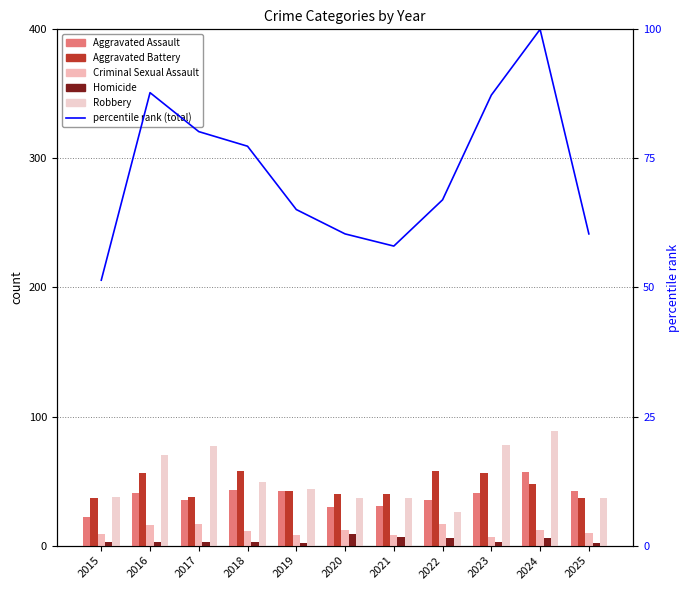

Reading left to right, what are all the values shown in this chart?

Aggravated Assault: 2015=22.0	2016=41.0	2017=35.0	2018=43.0	2019=42.0	2020=30.0	2021=31.0	2022=35.0	2023=41.0	2024=57.0	2025=42.0
Aggravated Battery: 2015=37.0	2016=56.0	2017=38.0	2018=58.0	2019=42.0	2020=40.0	2021=40.0	2022=58.0	2023=56.0	2024=48.0	2025=37.0
Criminal Sexual Assault: 2015=9.0	2016=16.0	2017=17.0	2018=11.0	2019=8.0	2020=12.0	2021=8.0	2022=17.0	2023=7.0	2024=12.0	2025=10.0
Homicide: 2015=3.0	2016=3.0	2017=3.0	2018=3.0	2019=2.0	2020=9.0	2021=7.0	2022=6.0	2023=3.0	2024=6.0	2025=2.0
Robbery: 2015=38.0	2016=70.0	2017=77.0	2018=49.0	2019=44.0	2020=37.0	2021=37.0	2022=26.0	2023=78.0	2024=89.0	2025=37.0
percentile rank within the sample: 2015=51.4	2016=87.7	2017=80.2	2018=77.4	2019=65.1	2020=60.4	2021=58.0	2022=67.0	2023=87.3	2024=100.0	2025=60.4